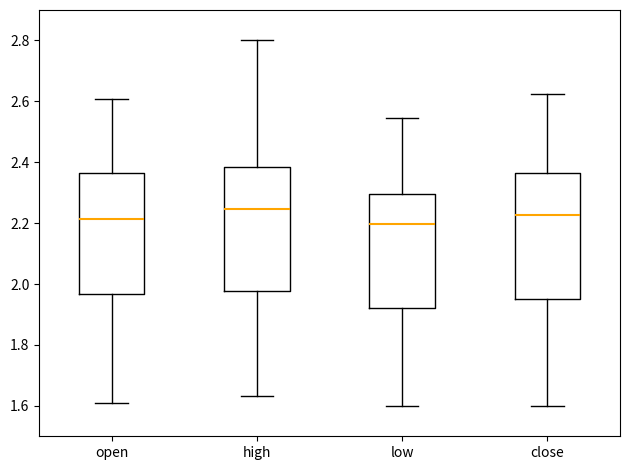

Reading left to right, transcribe this box plot: for each box, give where its median line is, the range the box spans, and where its two whiskers end, as read against the y-axis. The values are not printed on the chart, so give them approximately, as read against the axis.

open: median 2.22, box 1.96 to 2.36, whiskers 1.60 to 2.60
high: median 2.24, box 1.98 to 2.38, whiskers 1.64 to 2.80
low: median 2.20, box 1.92 to 2.30, whiskers 1.60 to 2.54
close: median 2.22, box 1.96 to 2.36, whiskers 1.60 to 2.62